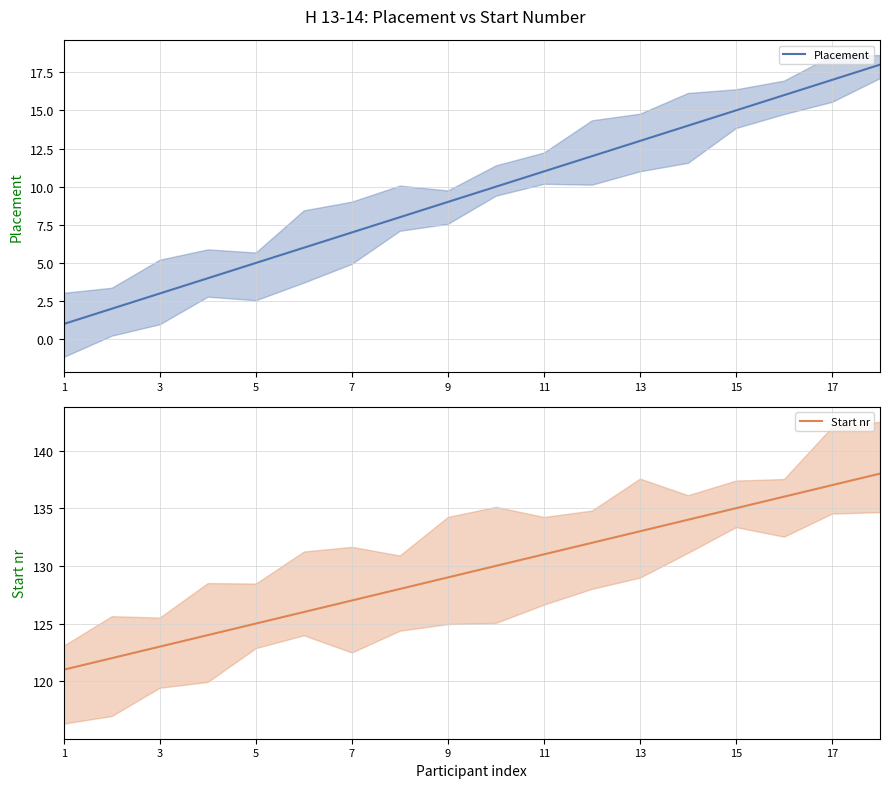

True or false: Start nr and Placement intersect in this chart.

False